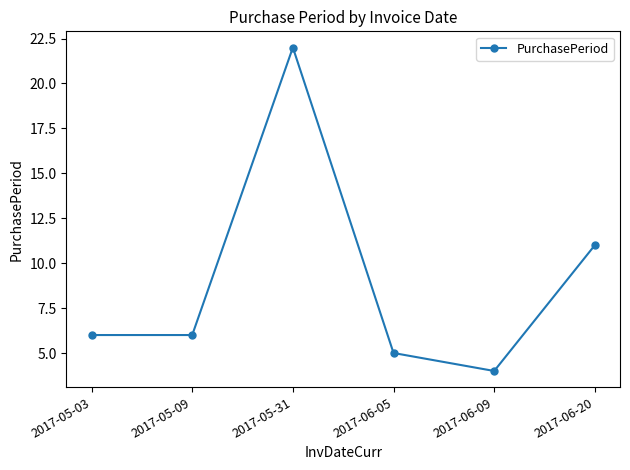

Is this an area chart (filled region under the line)?

No